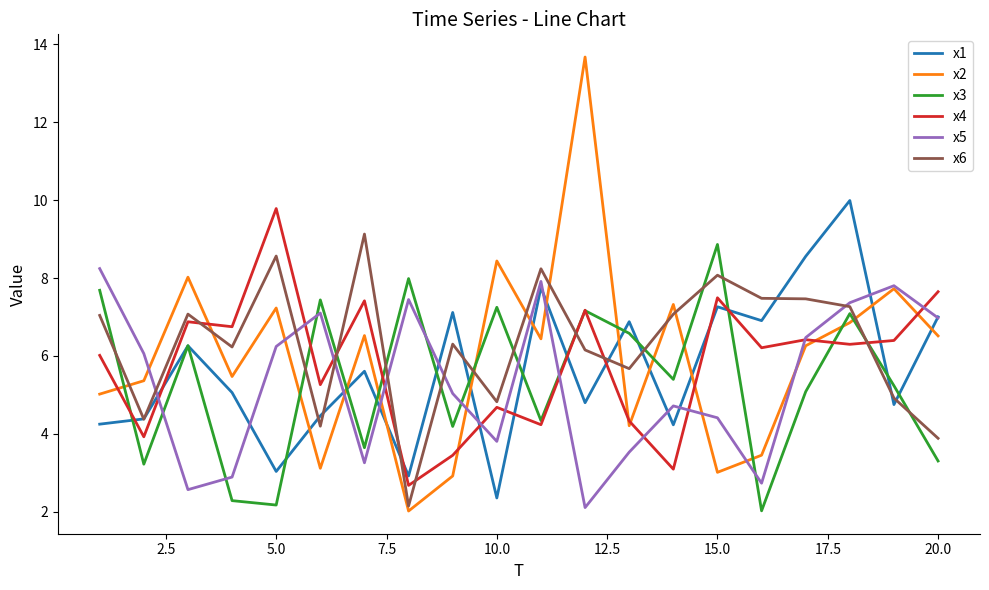

Which series has the largest total across all categories?

x6